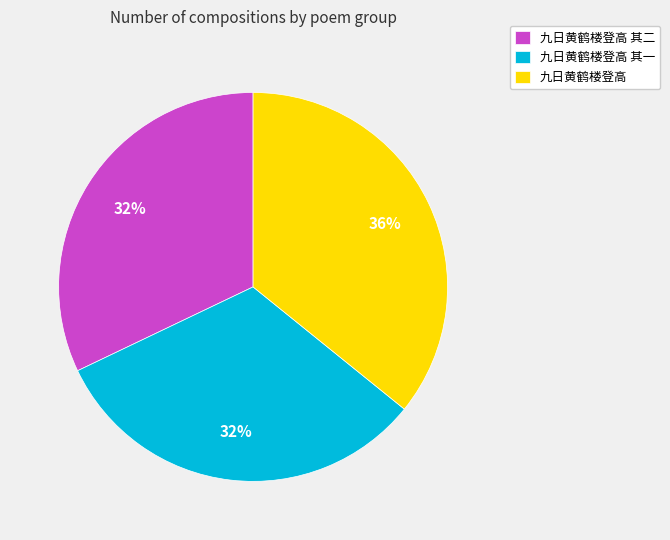

What percentage is the 九日黄鹤楼登高 其二 slice, to the nearest percent?

32%